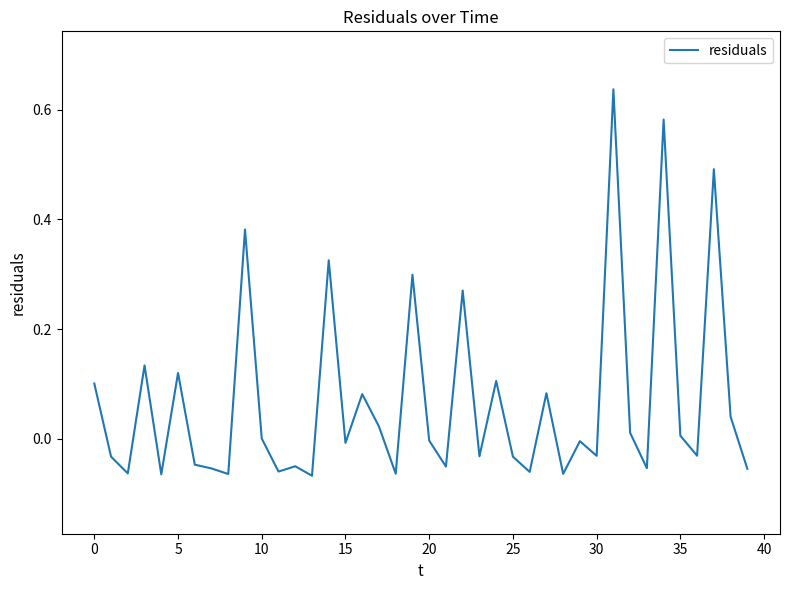

Is this an area chart (filled region under the line)?

No